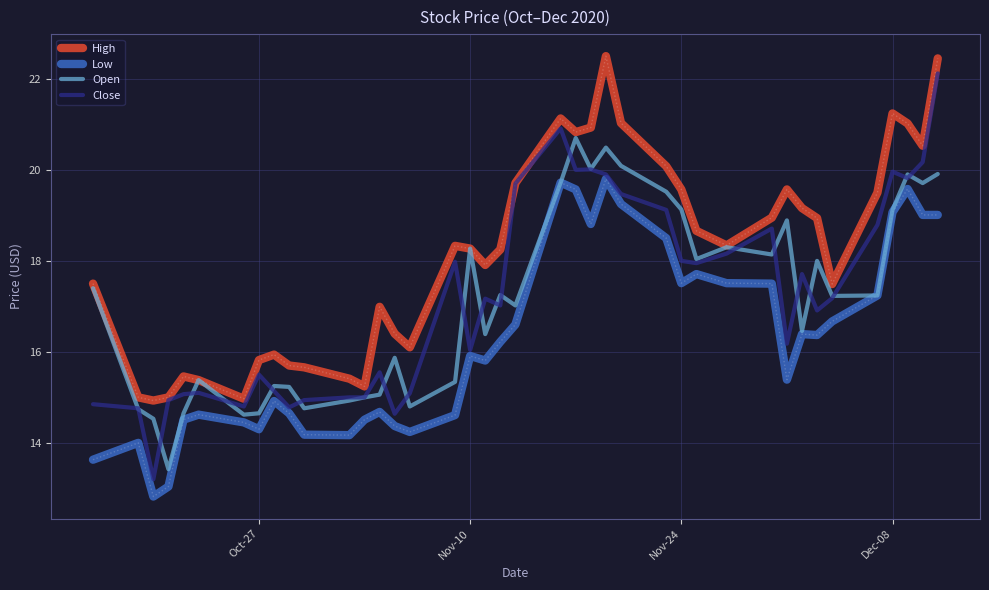

What is the maximum value shown in the chart?

22.5